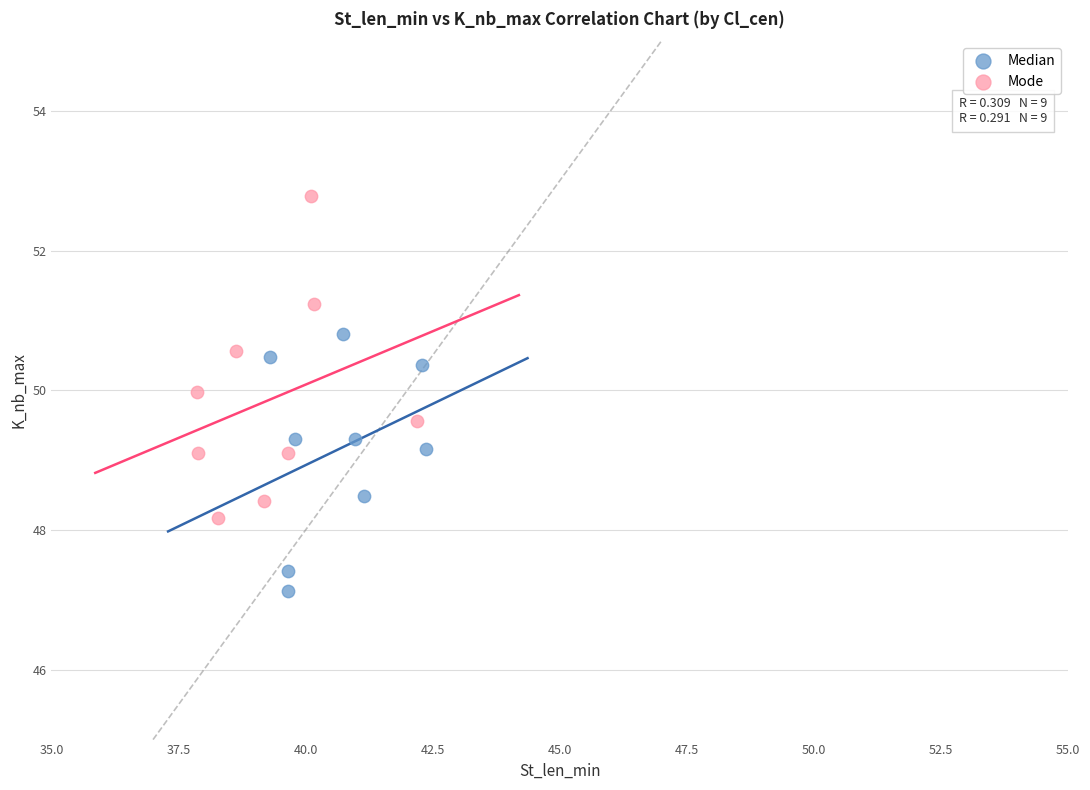

Which series reaches the maximum Y coordinate?

Mode